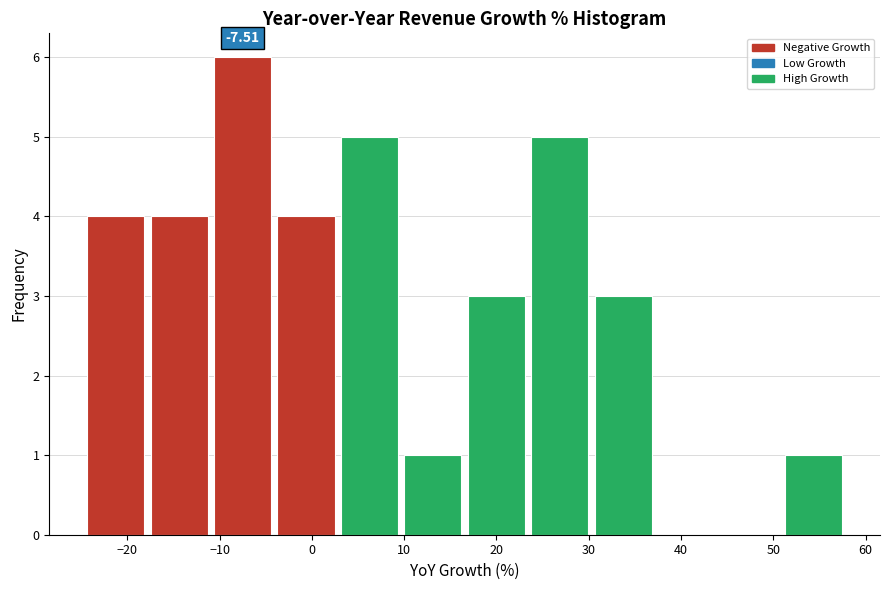

Over which range of the x-axis is the bar tallest?

-11 to -4